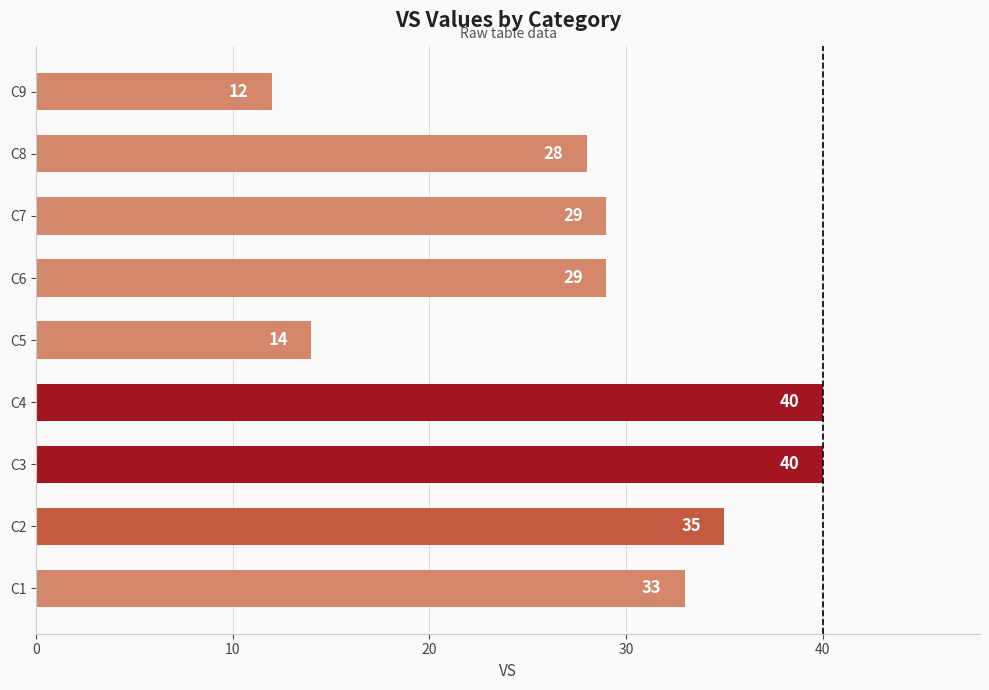

What is the smallest value displayed?

12